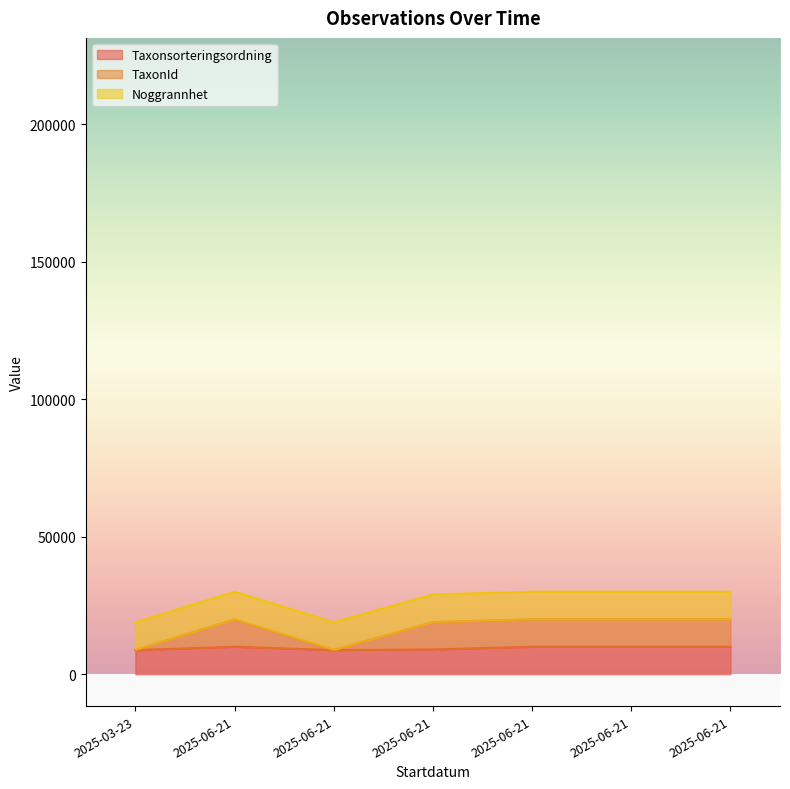

What is the minimum value for TaxonId?

8879.2